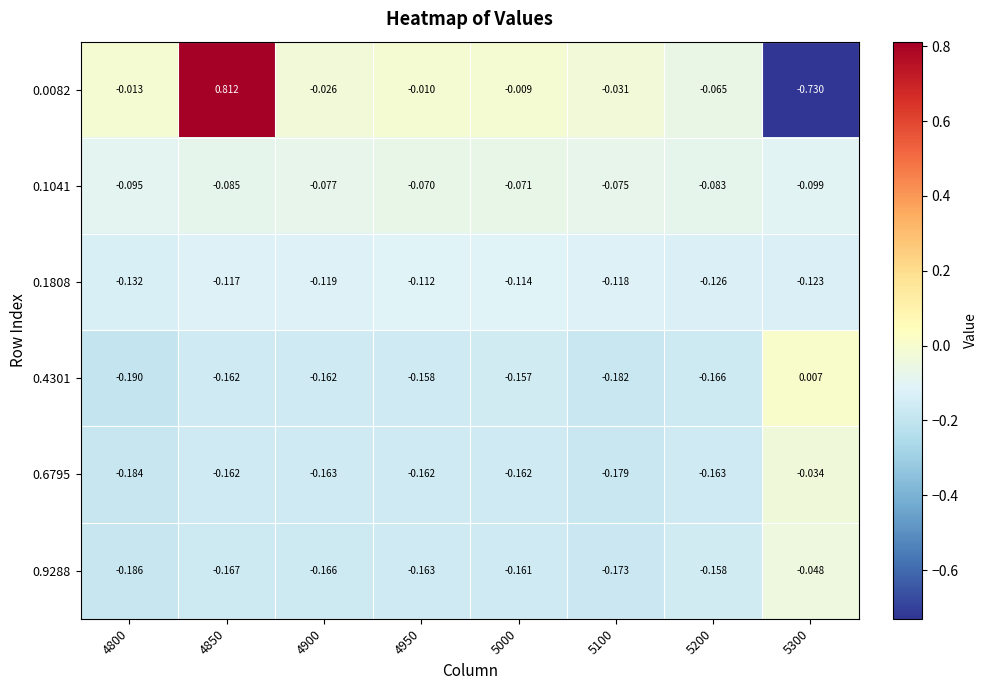

How many data points in 0.4301 are less than 0?

7